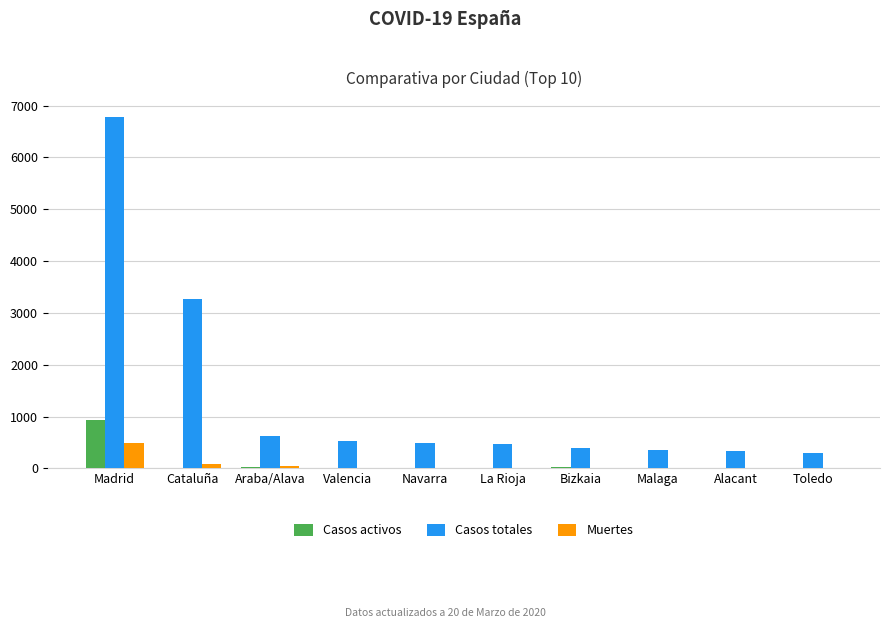

Is it true that Casos totales equals 586 at Alacant?

False